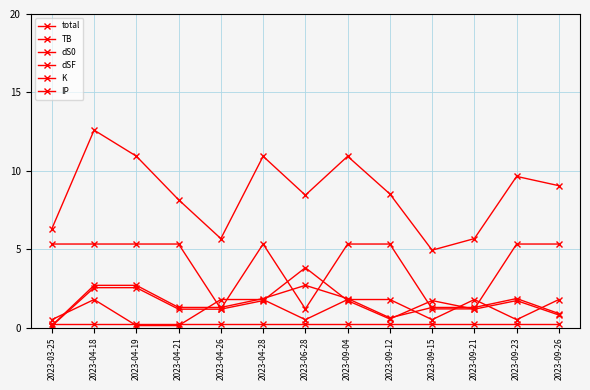

List the series in order of their peak value, lowest first.

IP, K, dSF, dS0, TB, total